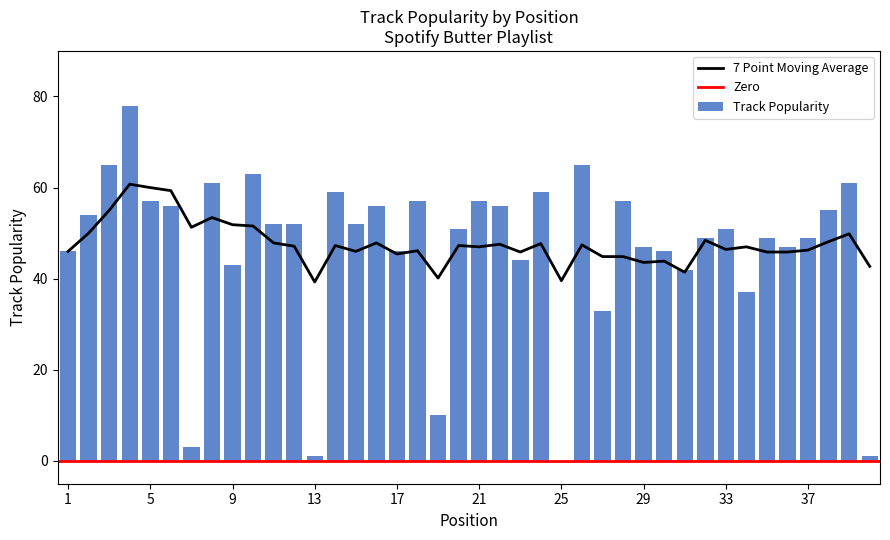

List the labels in order of value, smallest first.

25, 13, 40, 7, 19, 27, 34, 31, 9, 23, 1, 17, 30, 29, 36, 32, 35, 37, 20, 33, 11, 12, 15, 2, 38, 6, 16, 22, 5, 18, 21, 28, 14, 24, 8, 39, 10, 3, 26, 4